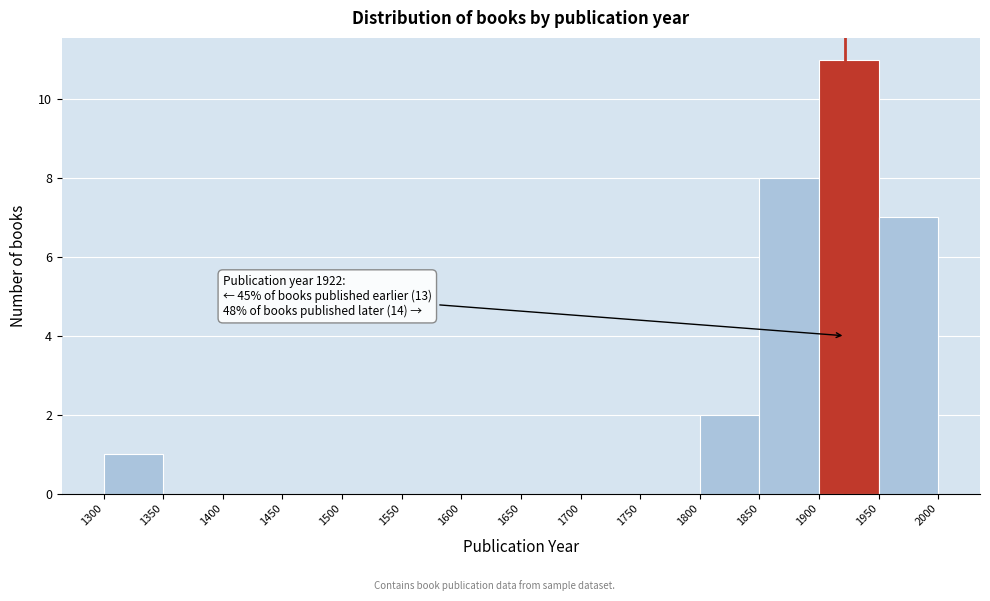

Over which range of the x-axis is the bar tallest?

1900 to 1950